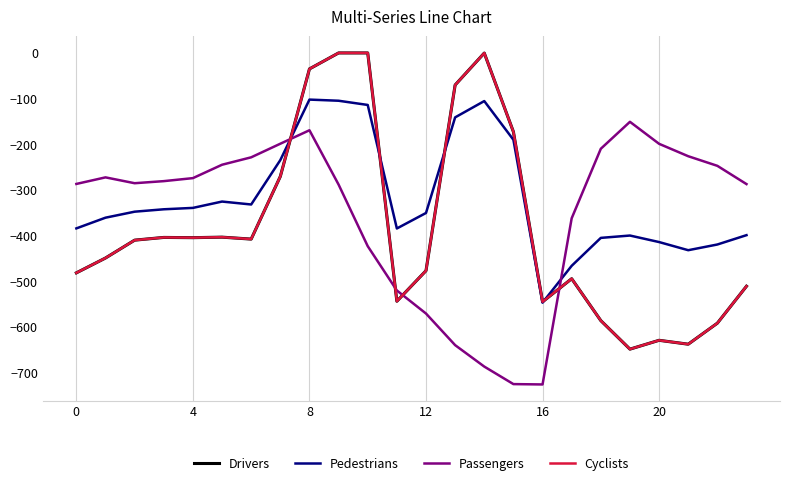

What is the highest value of the Pedestrians series?

-102.3